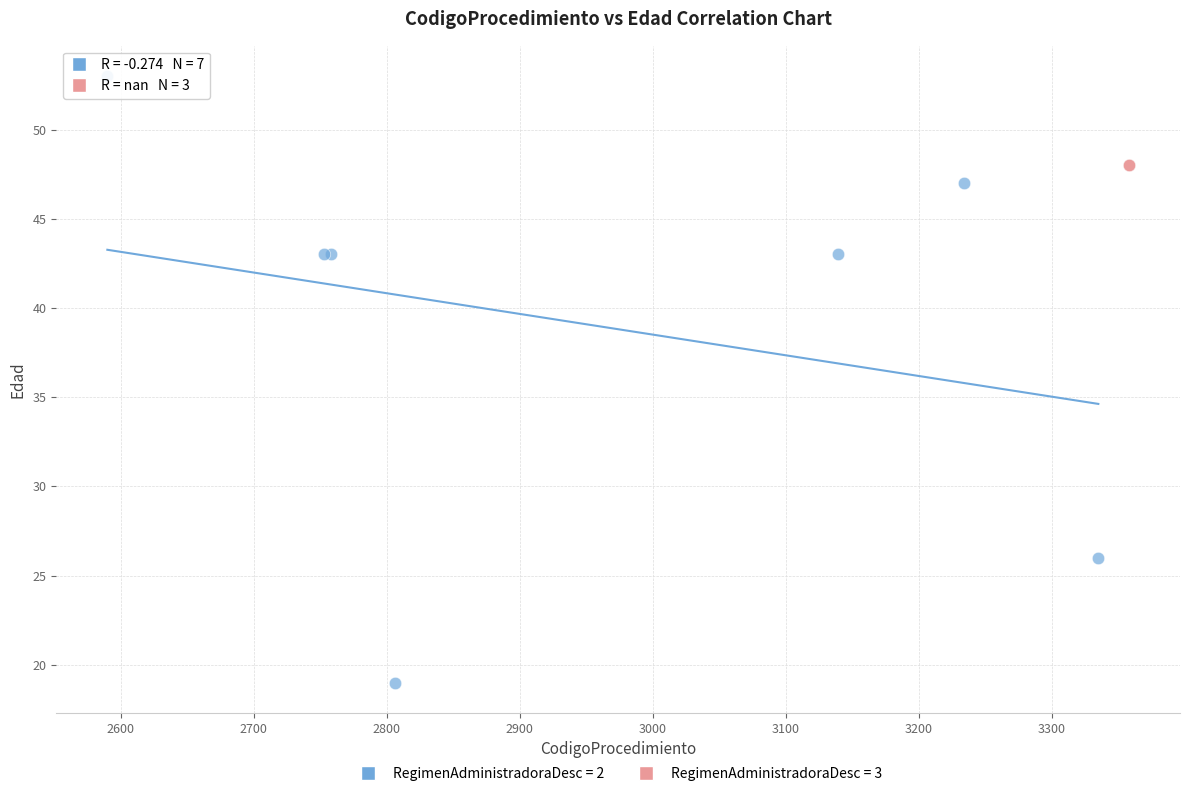

Which series contains the highest Y value?

RegimenAdministradoraDesc = 2